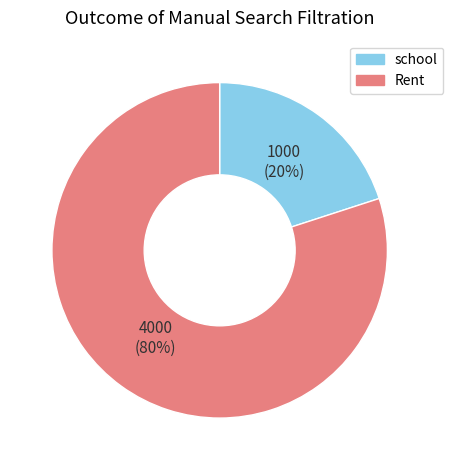

What percentage is the Rent slice, to the nearest percent?

80%